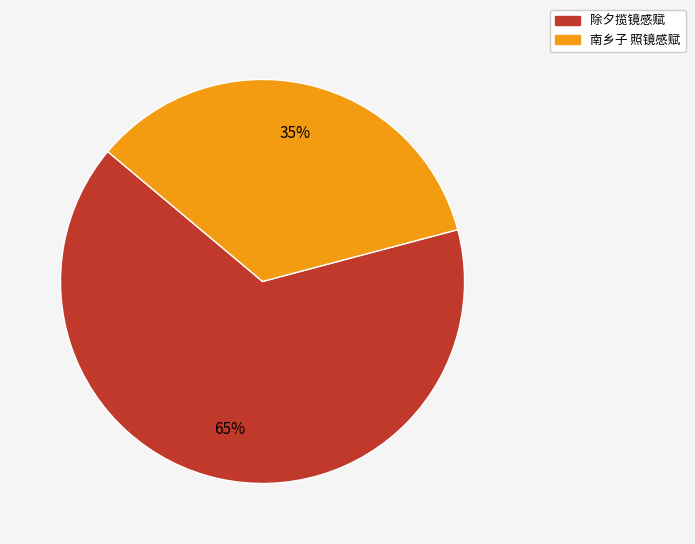

True or false: 除夕揽镜感赋 accounts for 65% of the total.

True